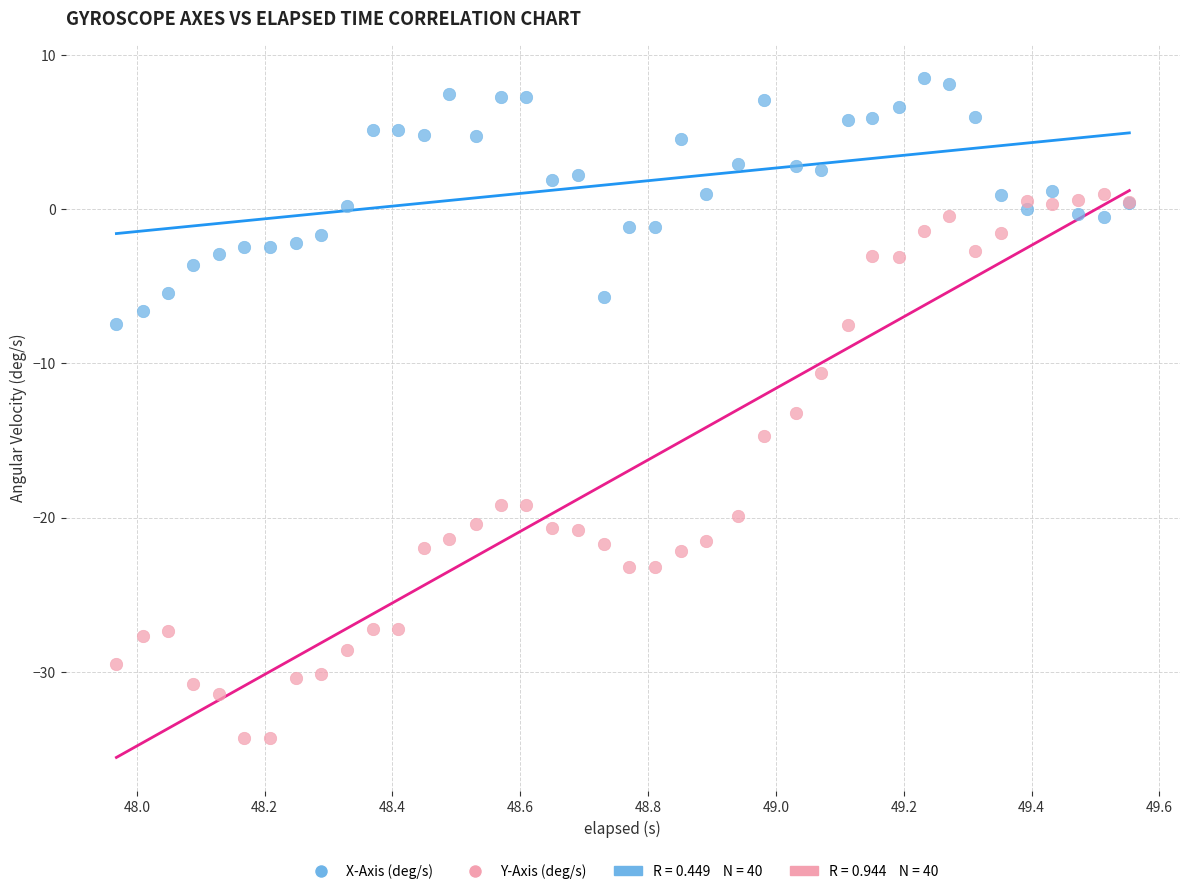

Which series contains the lowest Y value?

Y-Axis (deg/s)